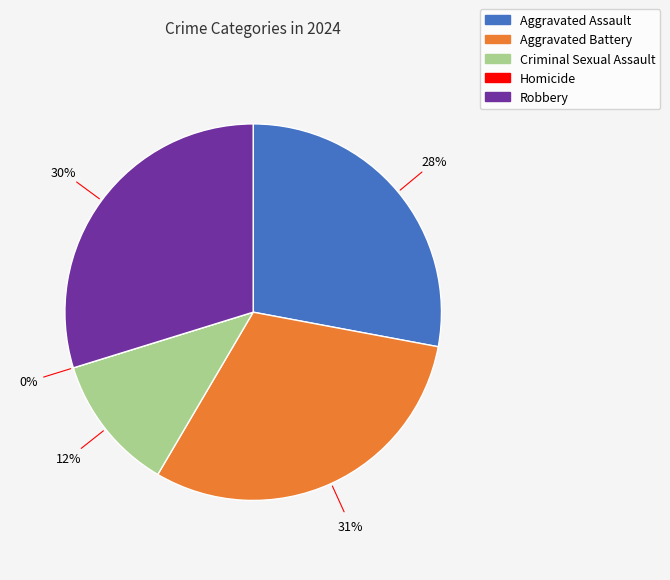

What is the total percentage of Criminal Sexual Assault and Aggravated Assault?

39.7%